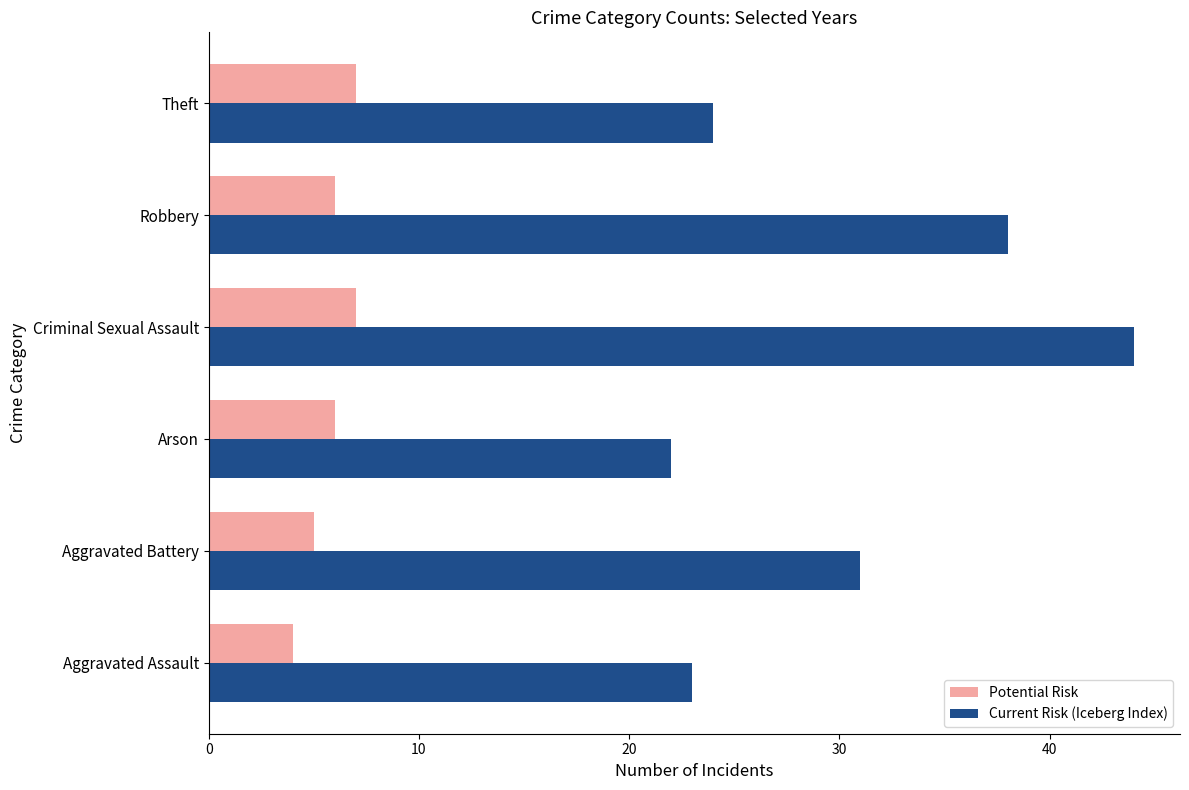

Between Robbery and Theft, which series saw the biggest shift?

Current Risk (Iceberg Index)